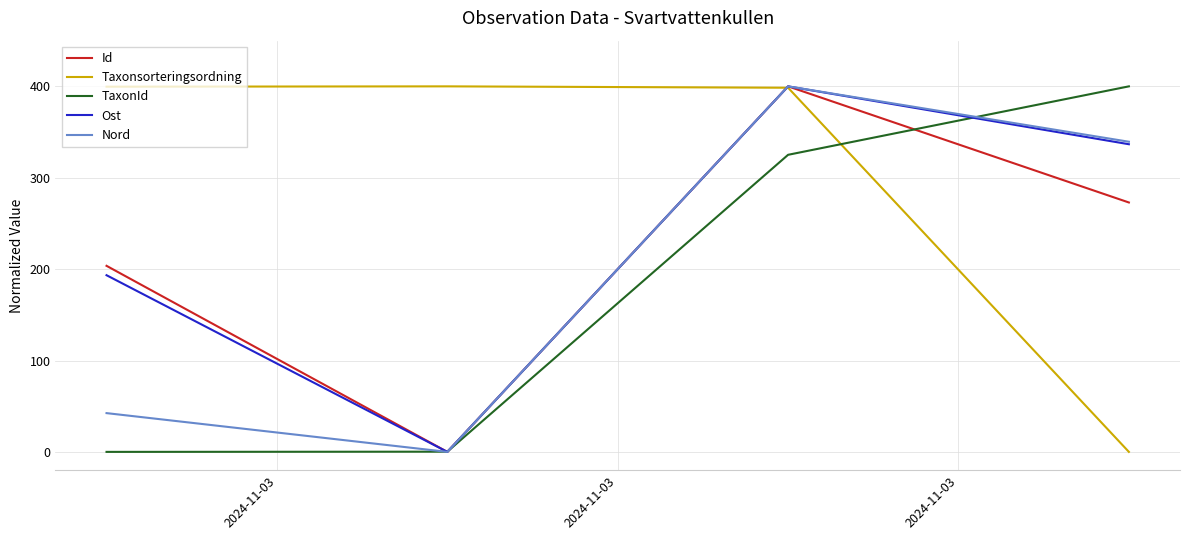

What is the highest value of the Ost series?

400.0